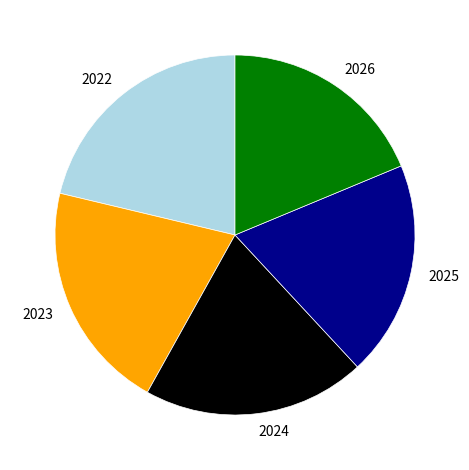

True or false: 2022 accounts for 35% of the total.

False